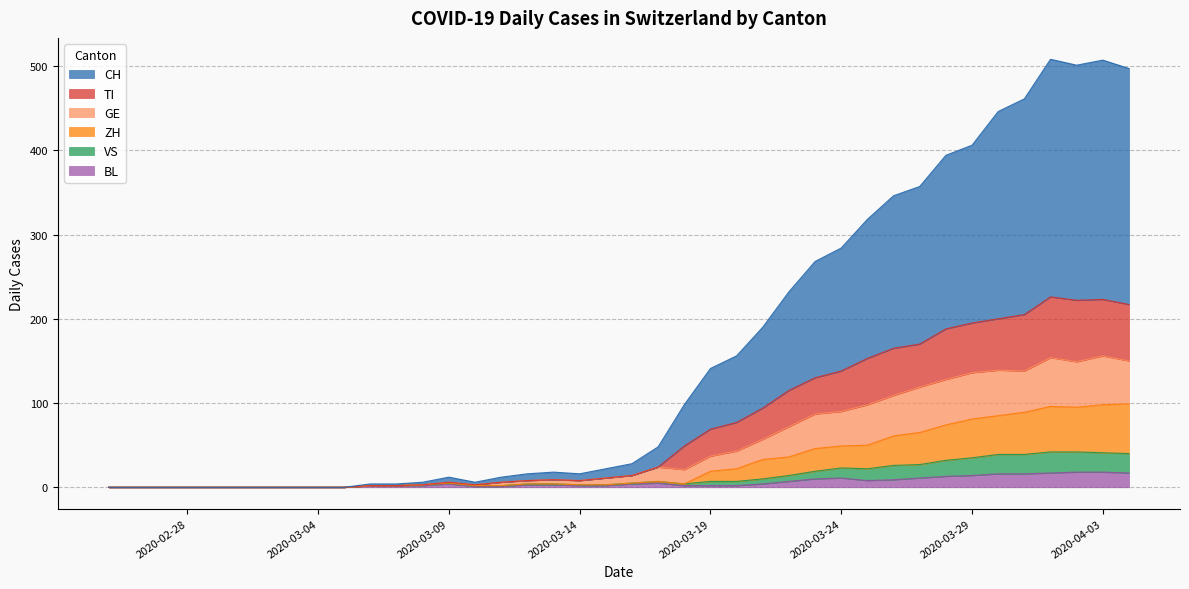

True or false: CH and GE intersect in this chart.

False